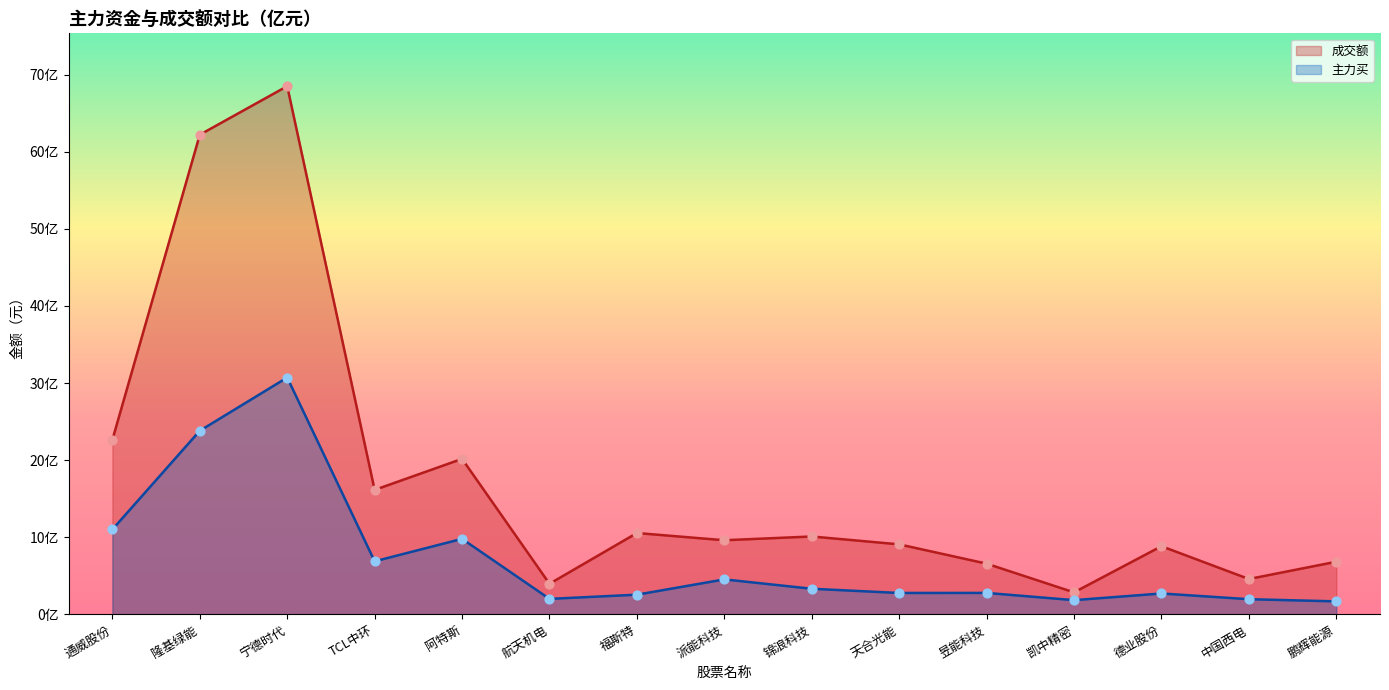

What is the total value across all series at TCL中环?

2304130330